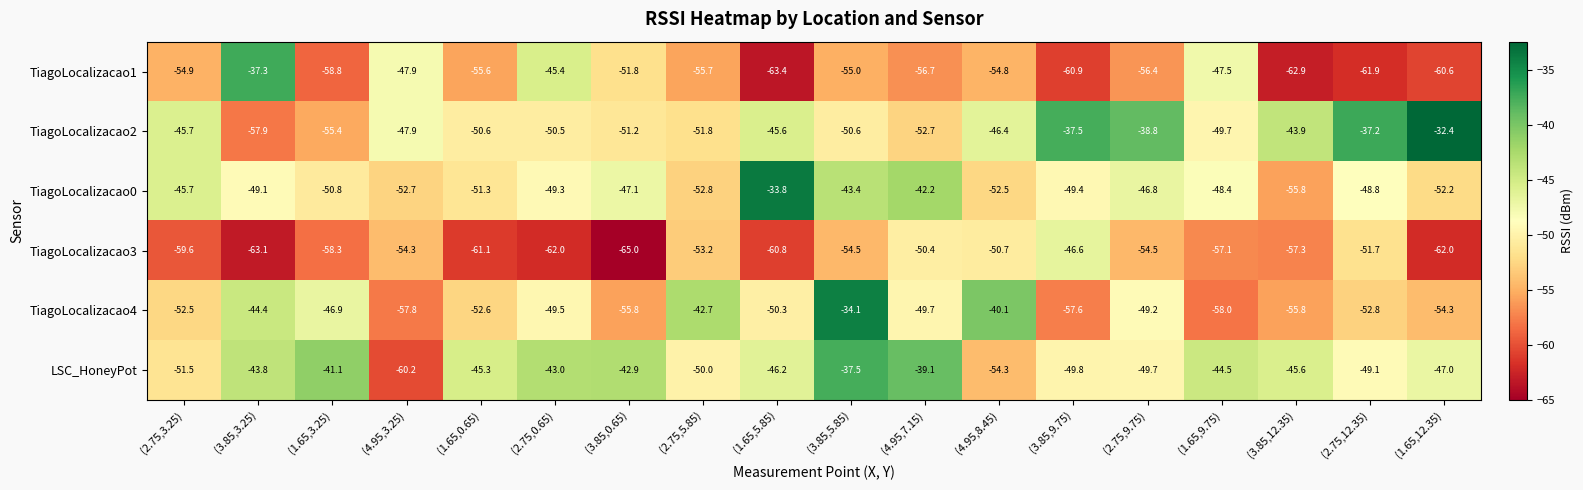

What is the spread (max minus min) of values at (1.65,9.75)?

13.5